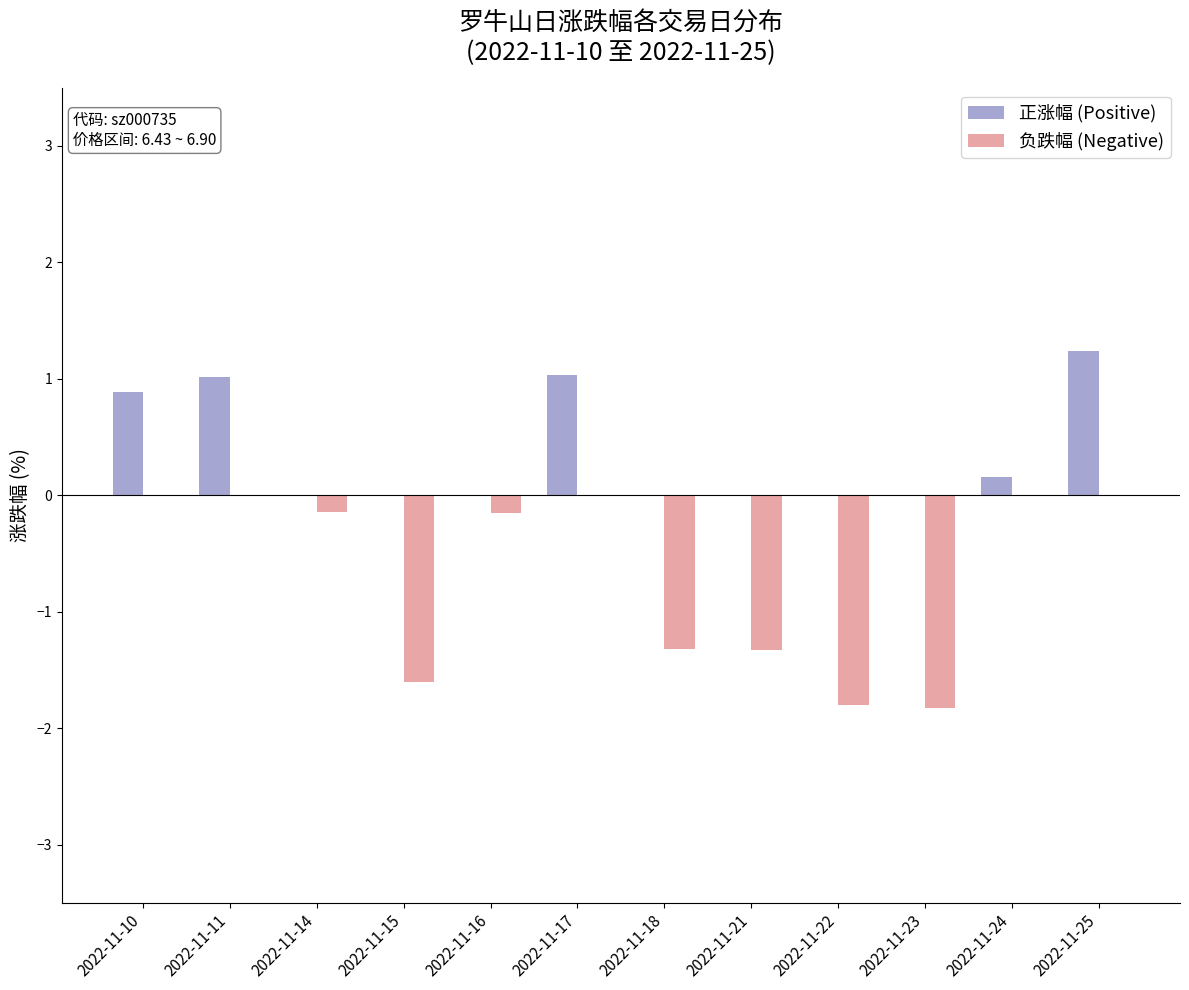

What is the highest value of the 正涨幅 (Positive) series?

1.2